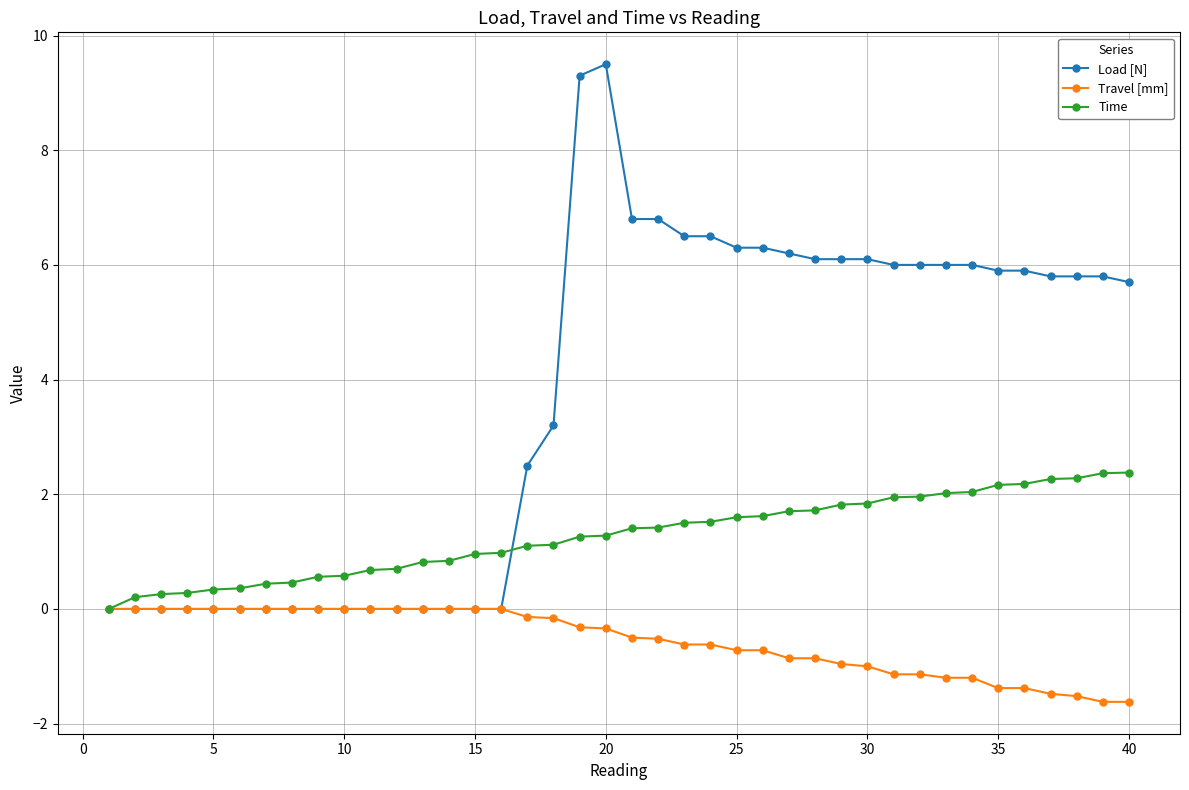

Rank the series by their maximum value, from highest to lowest.

Load [N], Time, Travel [mm]